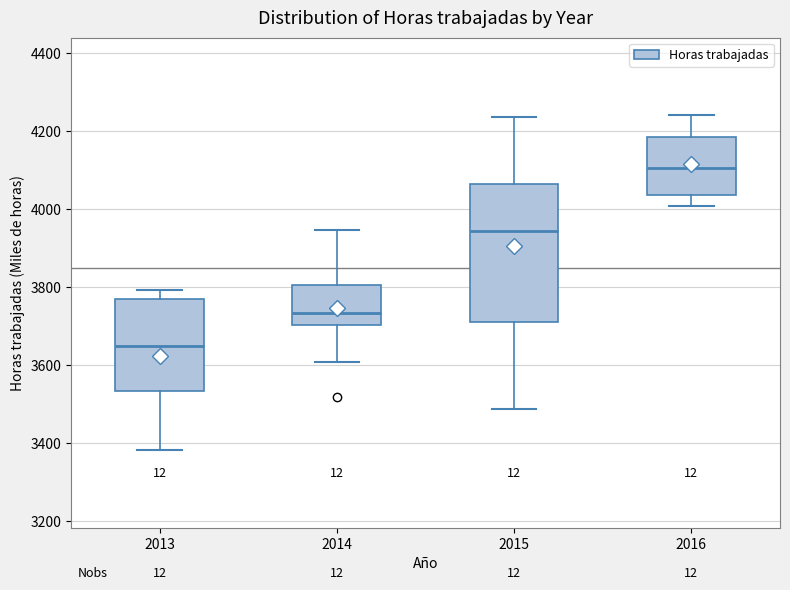

Where is the upper edge of the box at x = 2015 on the y-axis? The values are not printed on the chart, so give them approximately, as read against the axis.

4060